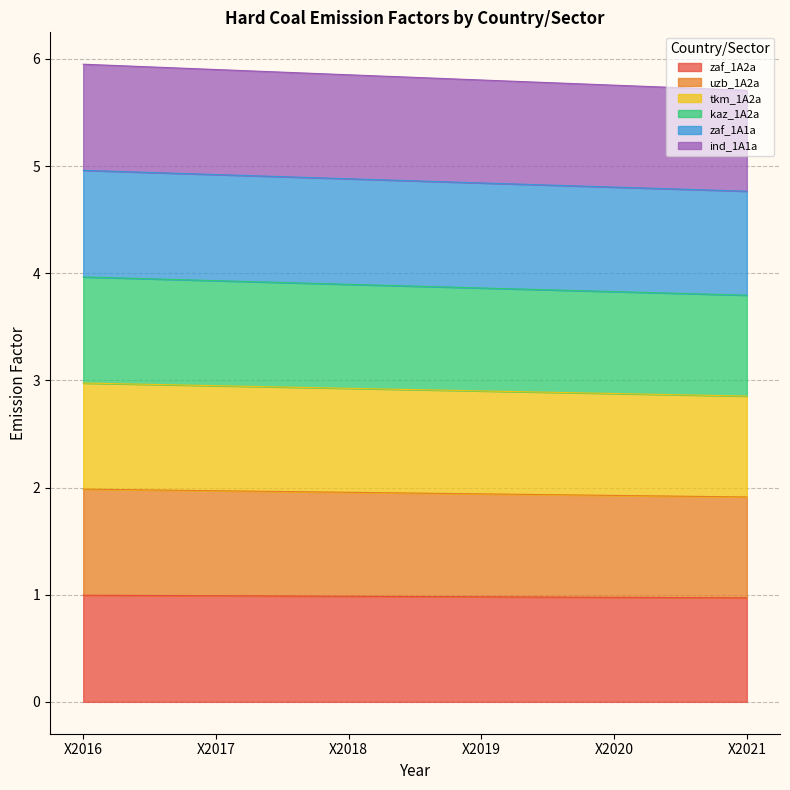

What are all the series names shown in the legend?

zaf_1A2a, uzb_1A2a, tkm_1A2a, kaz_1A2a, zaf_1A1a, ind_1A1a